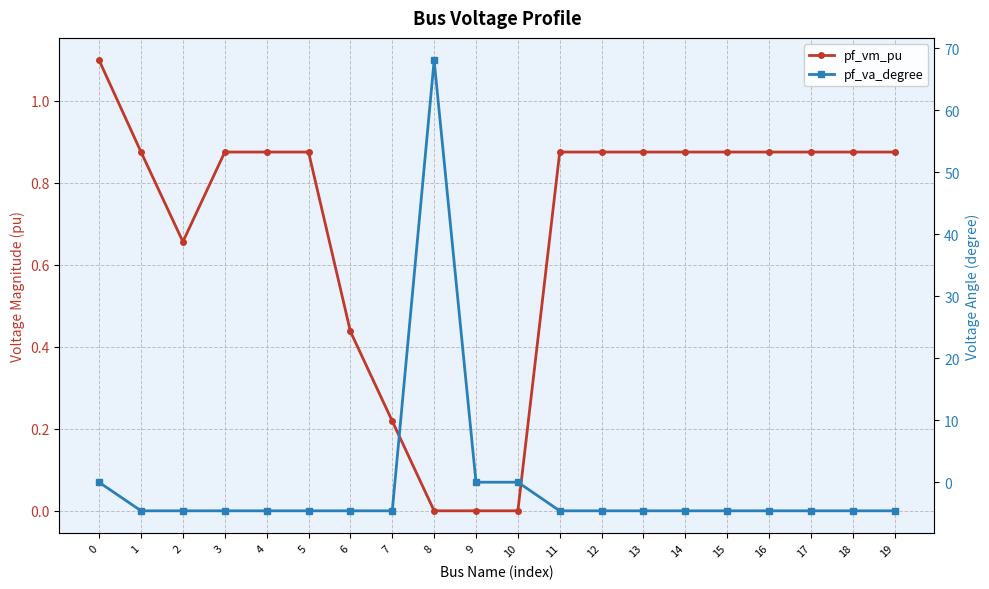

The pf_va_degree series shows 40.0 at 9. True or false?

False